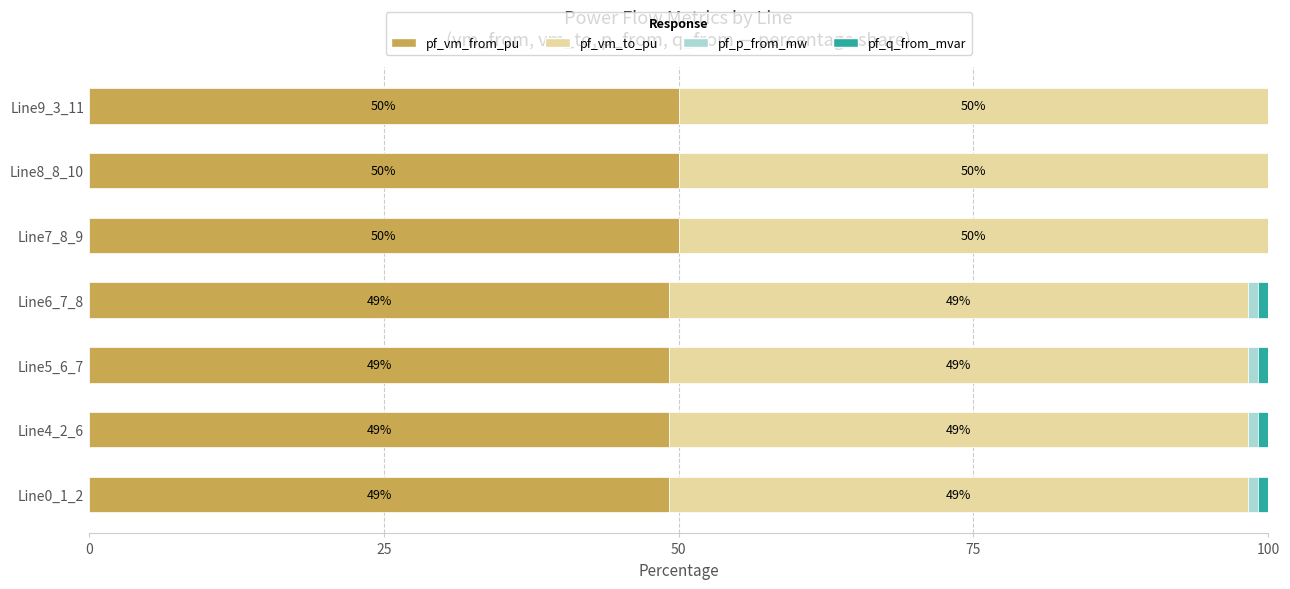

What is the maximum value for pf_vm_from_pu?

50.0